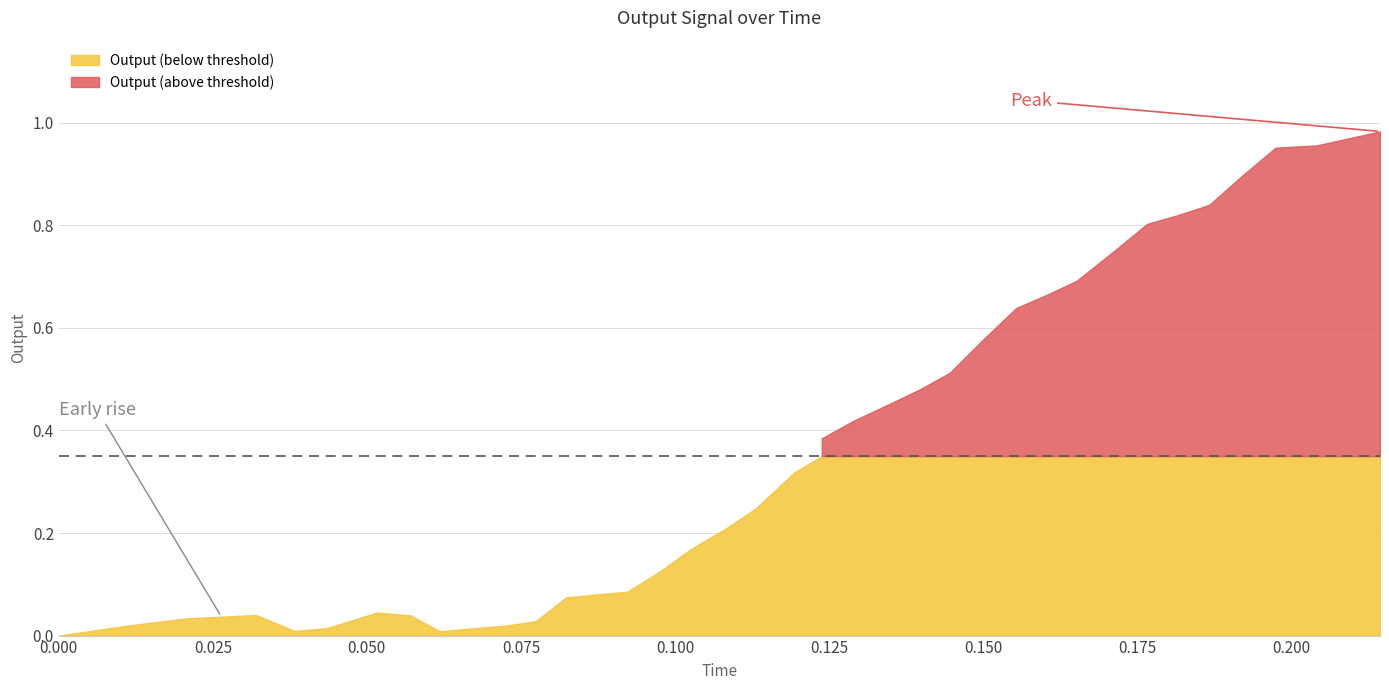

At which category is the sum across all series the highest?

39